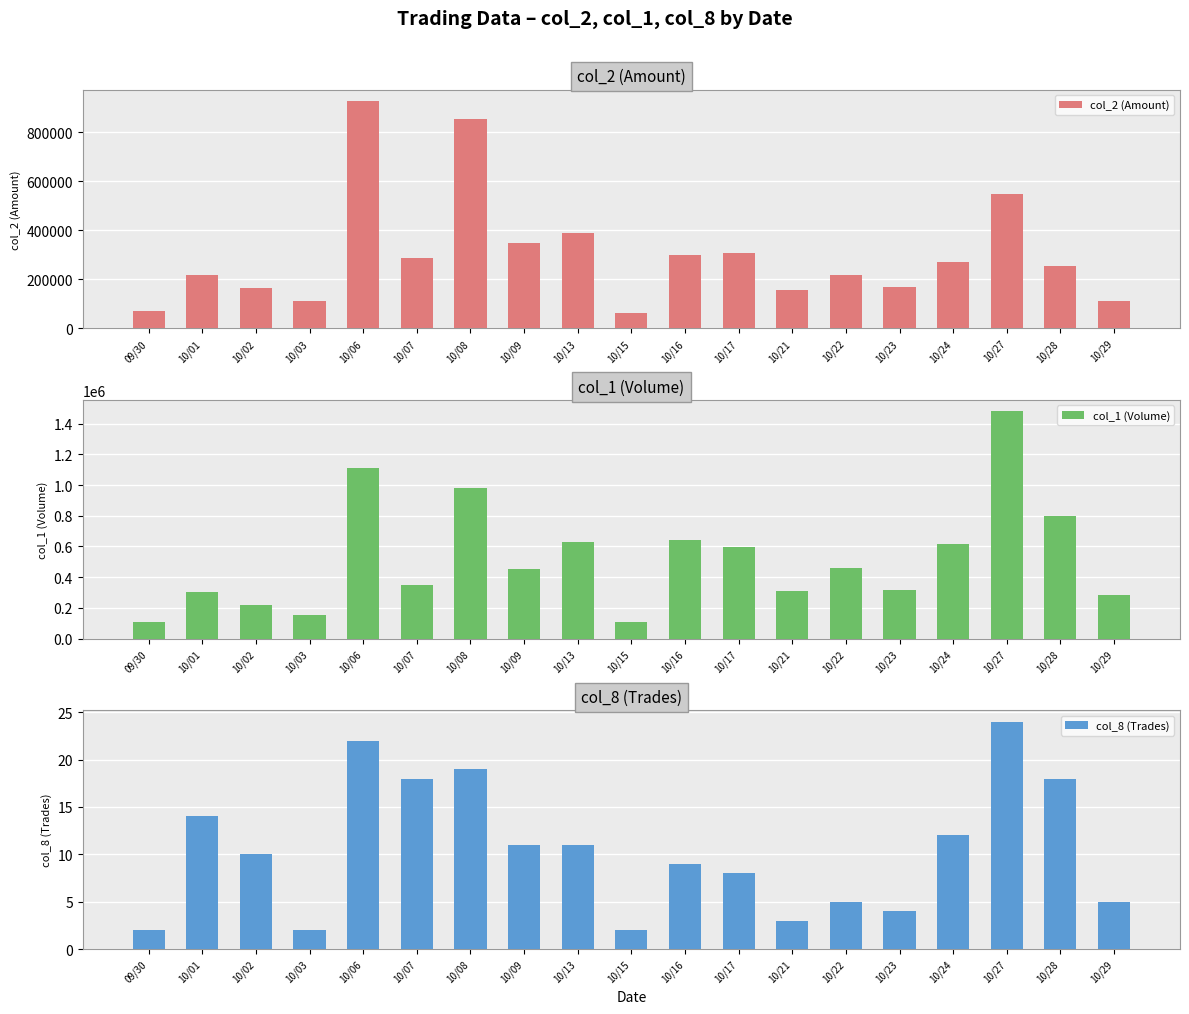

The col_8 (Trades) series shows 2 at 10/21. True or false?

False